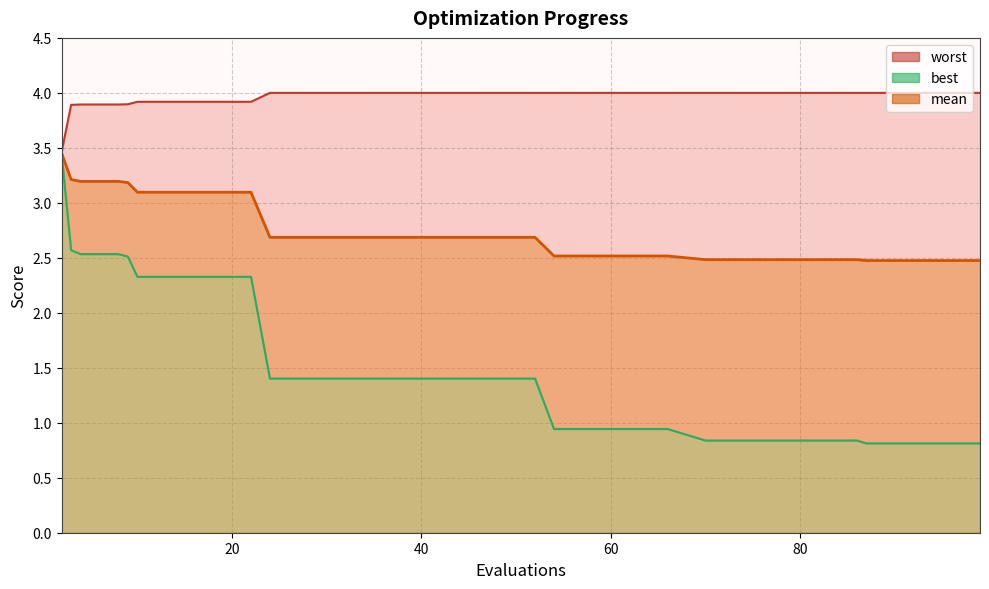

How many distinct data groups are displayed?

3